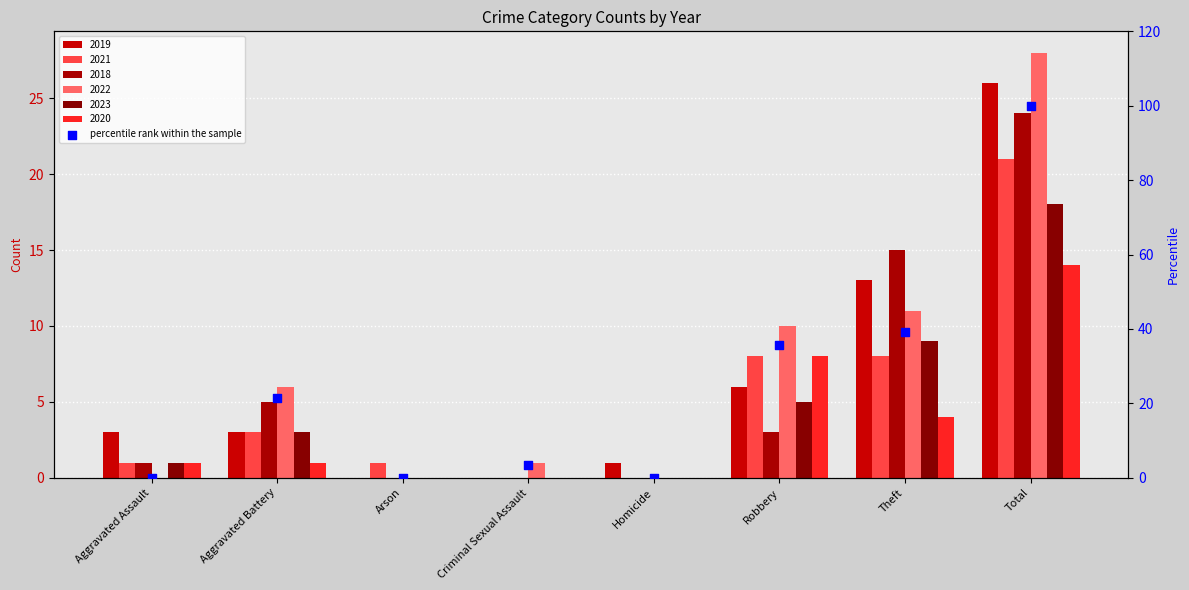

Approximately how many times larger is the value at Robbery compared to Criminal Sexual Assault?

10.0